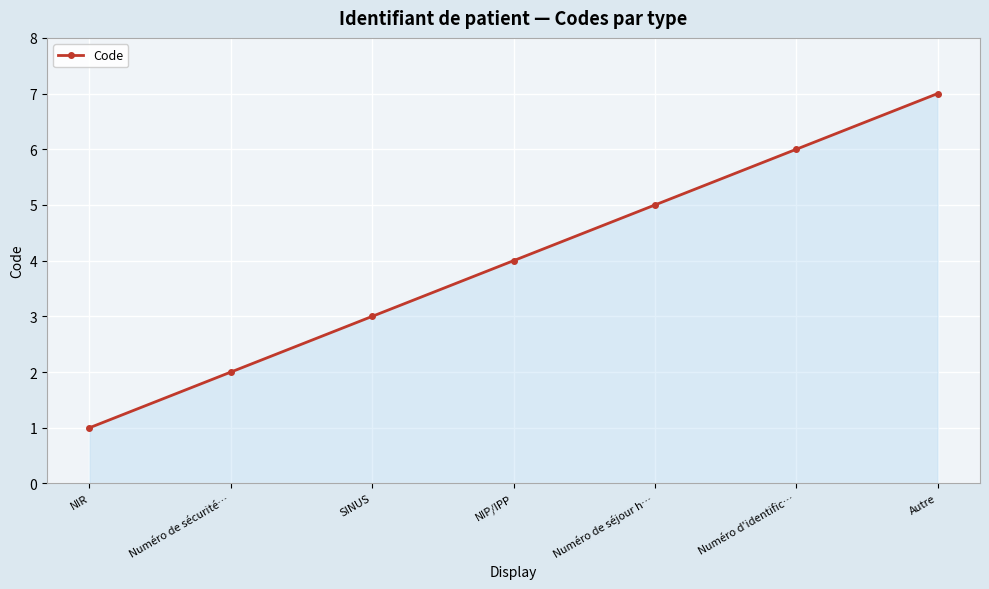

How many lines are shown in the chart?

1